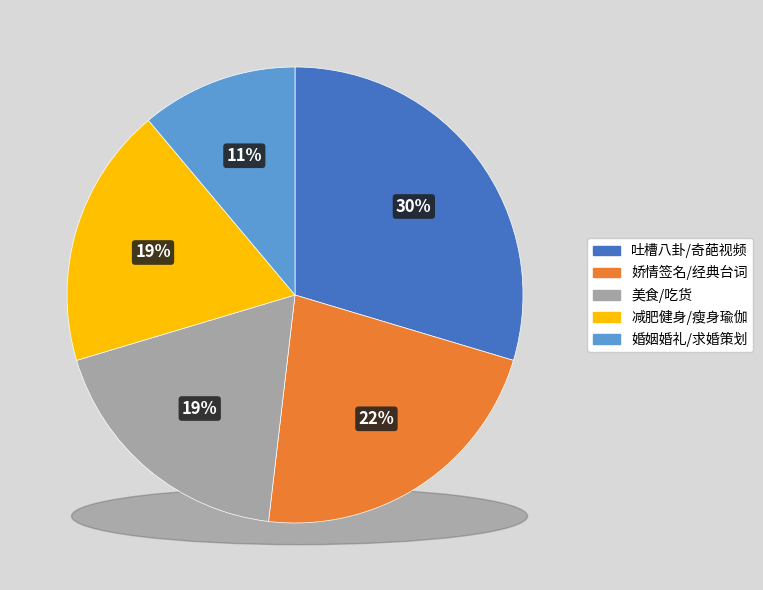

To the nearest percent, what portion does 美食/吃货 represent?

19%